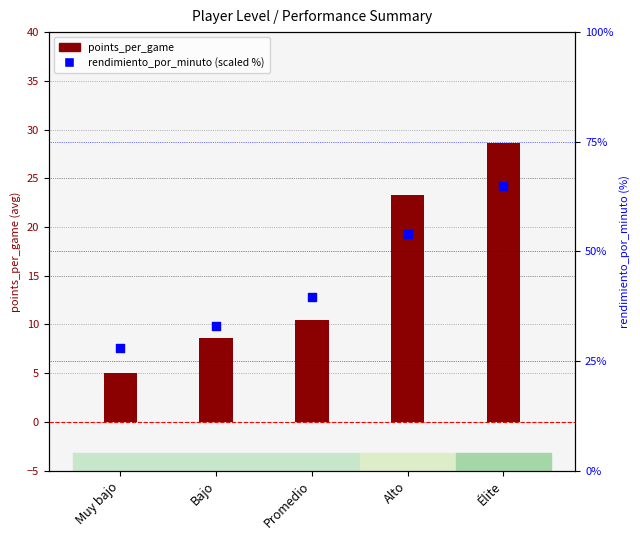

Is the value of points_per_game at Élite greater than the value of rendimiento_por_minuto (%) at Promedio?

No